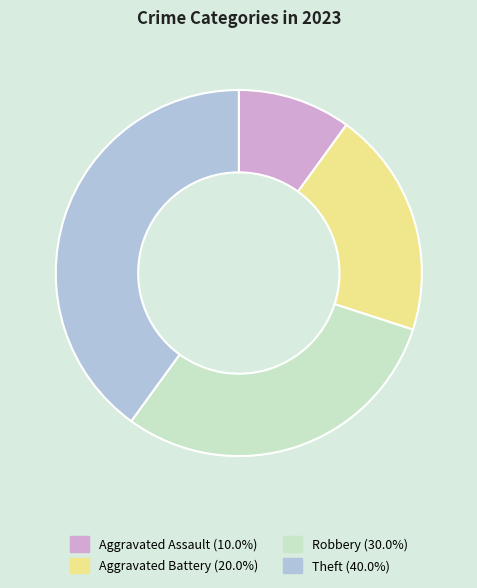

Which category has the smallest portion of the pie?

Aggravated Assault